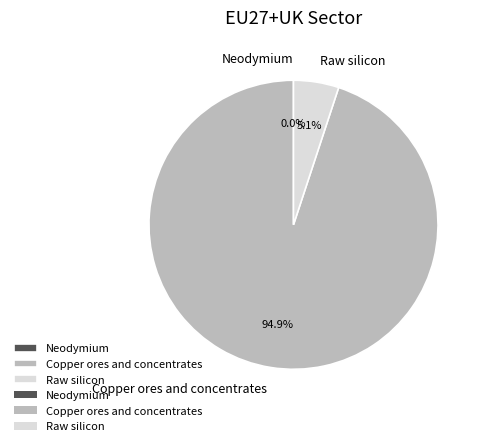

Does Raw silicon account for over 50% of the chart?

No